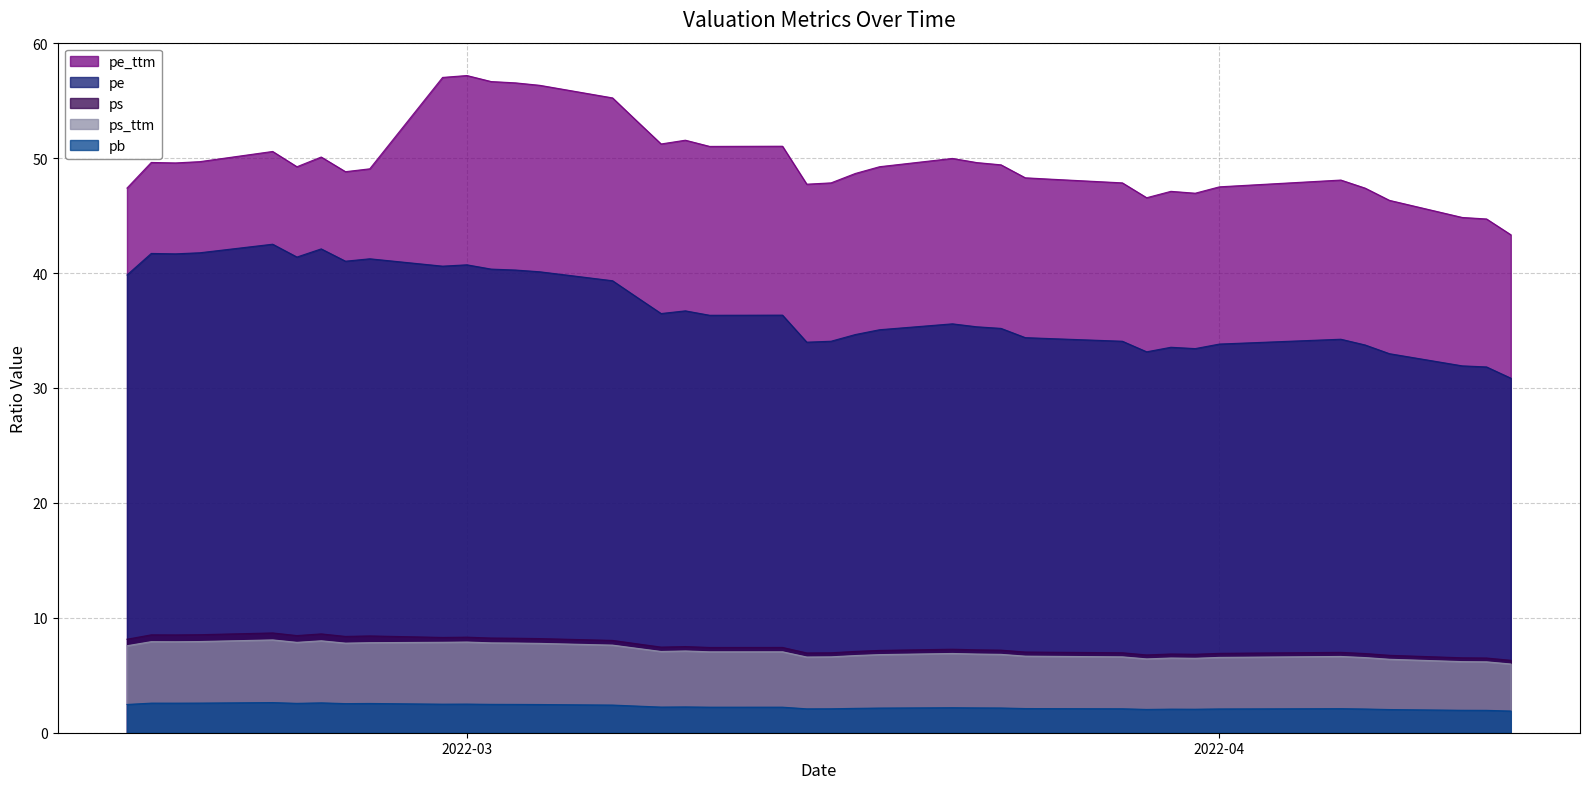

What is the sum of the pe values at 2022-04-13 and 2022-03-24?

65.2